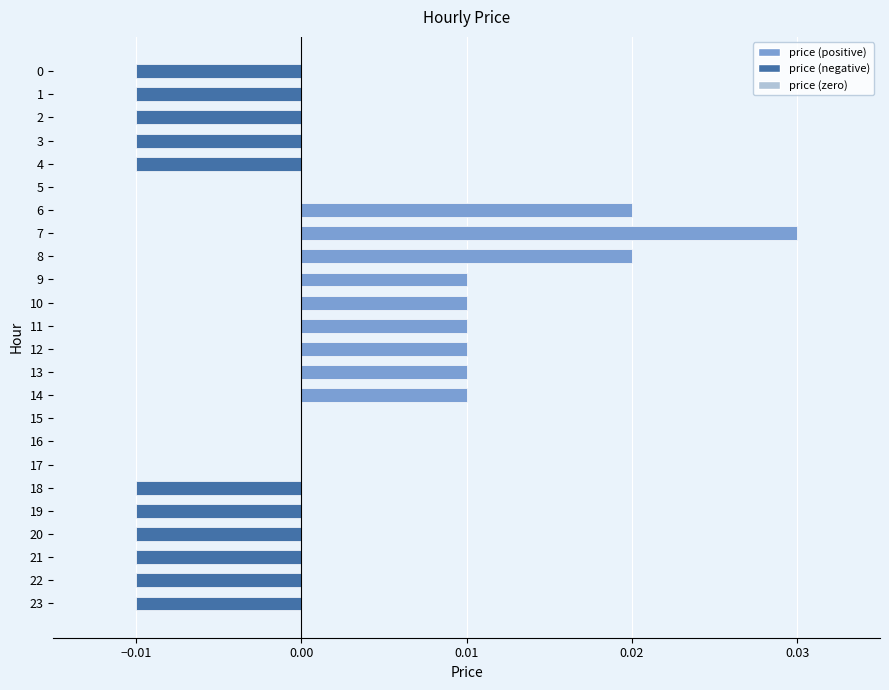

True or false: the data shows -0.0 at 0.

True